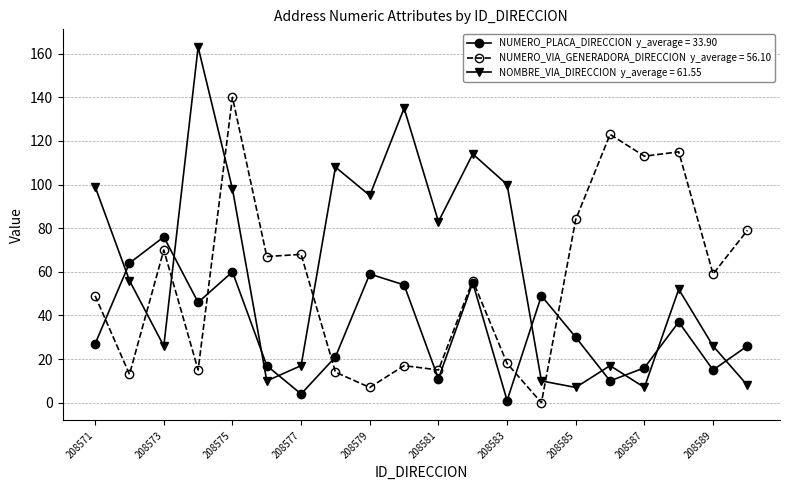

What is the maximum value shown in the chart?

163